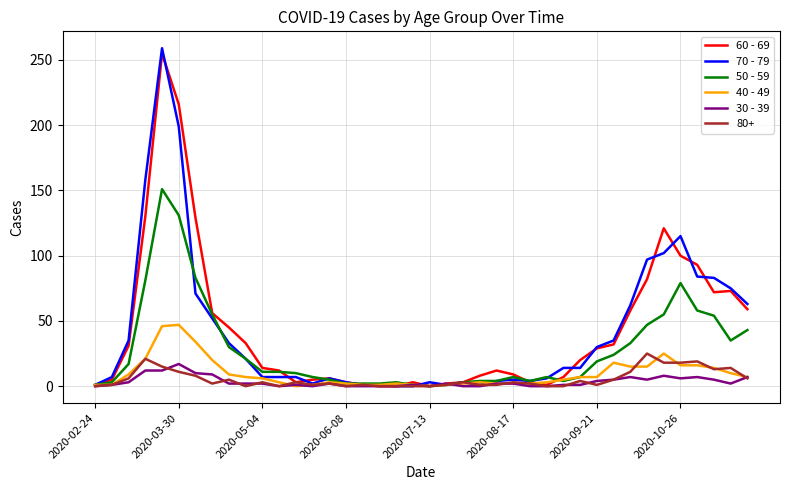

Which series has the widest spread of values?

70 - 79